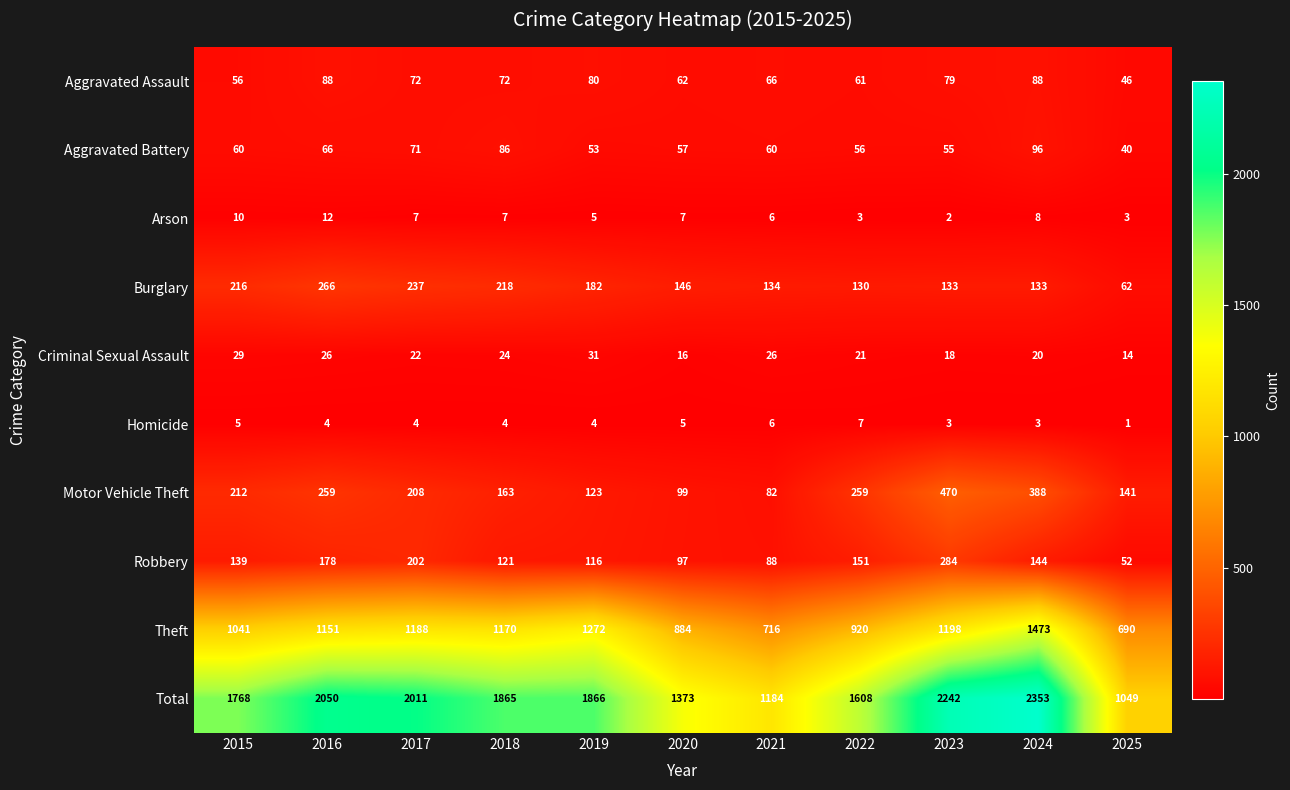

What is the sum of the Burglary values at 2020 and 2016?

412